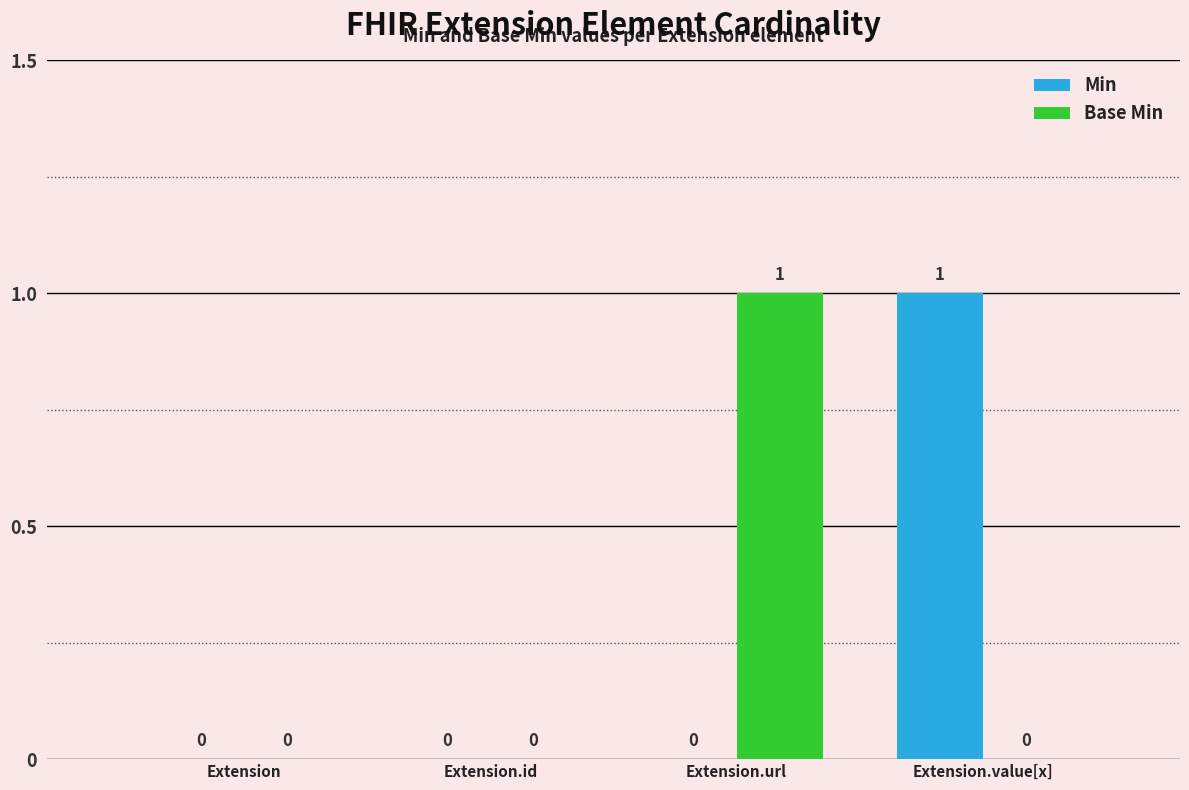

True or false: Base Min has a value of 0 at Extension.value[x].

True